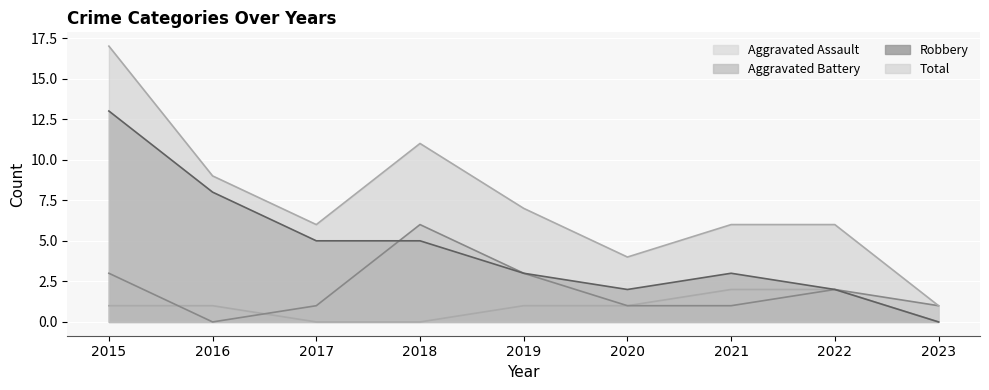

Where is the first local maximum for Robbery?

2021